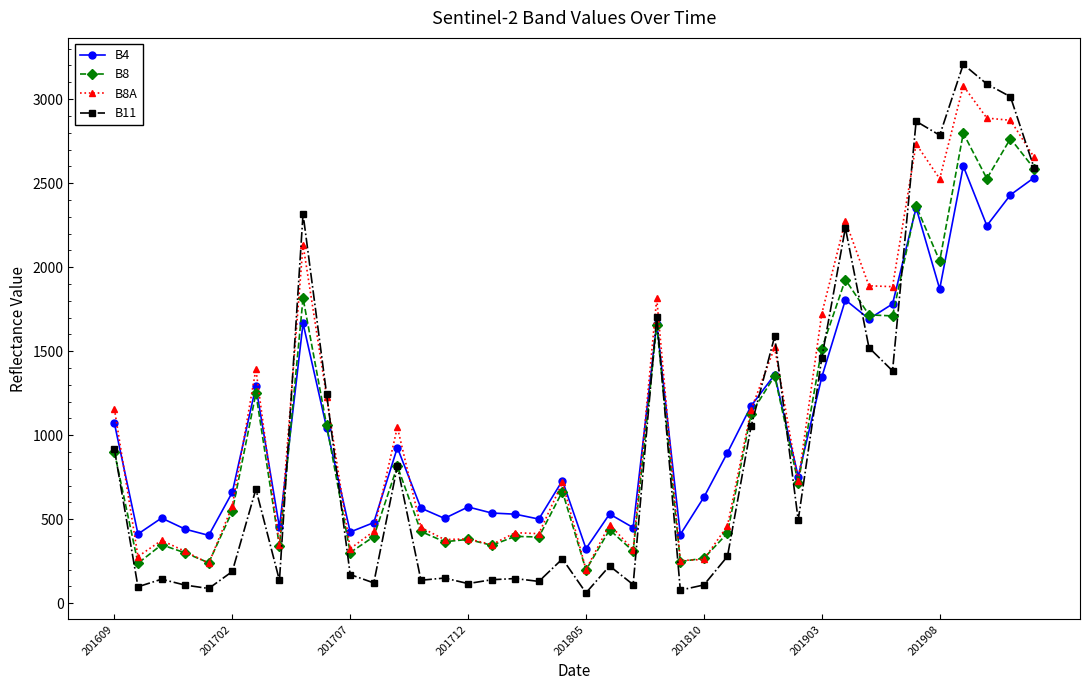

How many lines are shown in the chart?

4